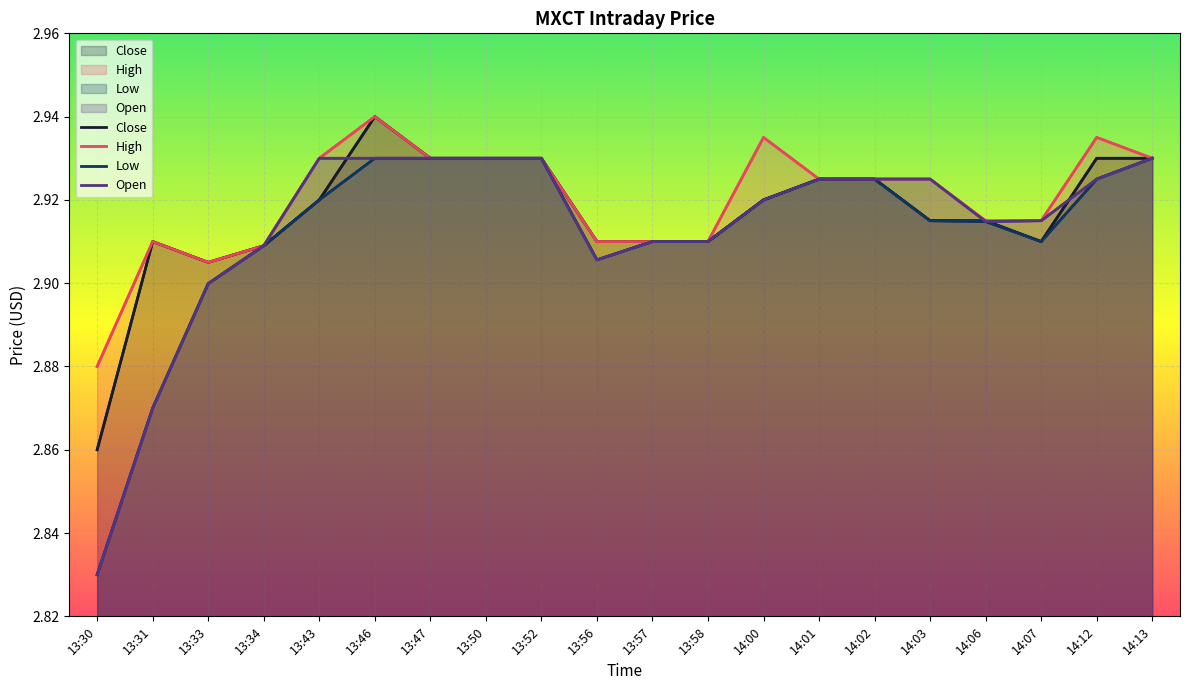

True or false: Open and High cross at least once.

False